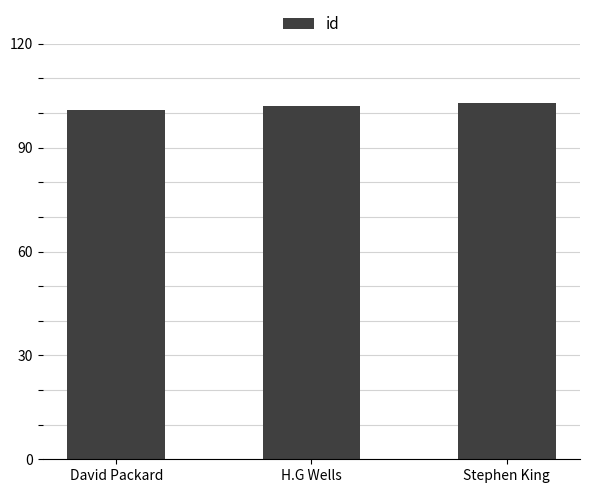

The chart shows a value of 102 at H.G Wells. True or false?

True